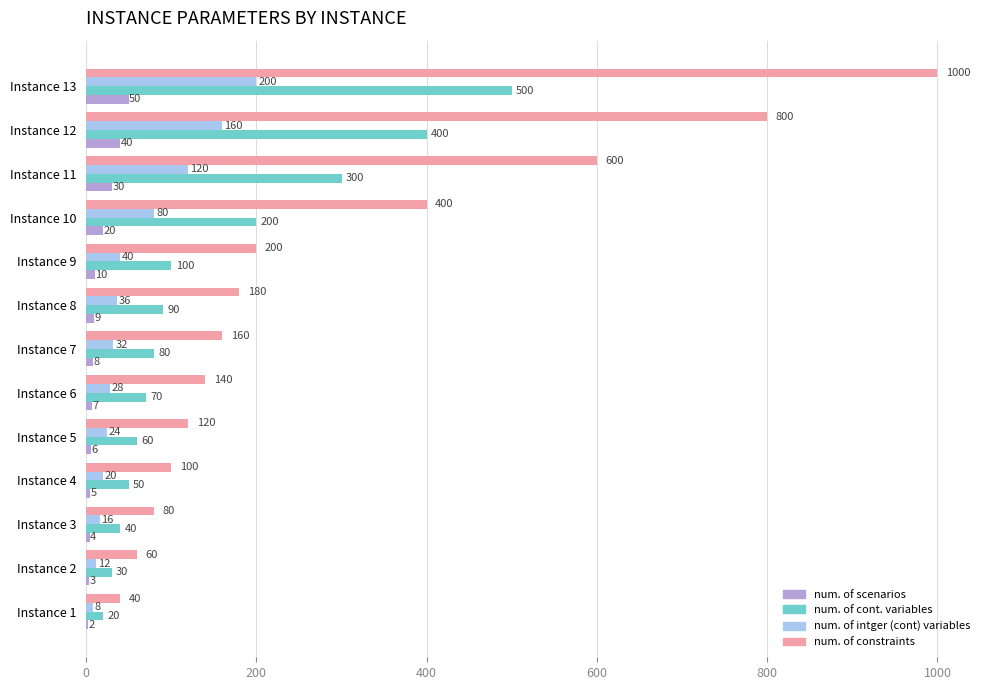

True or false: num. of cont. variables has a value of 534 at Instance 11.

False